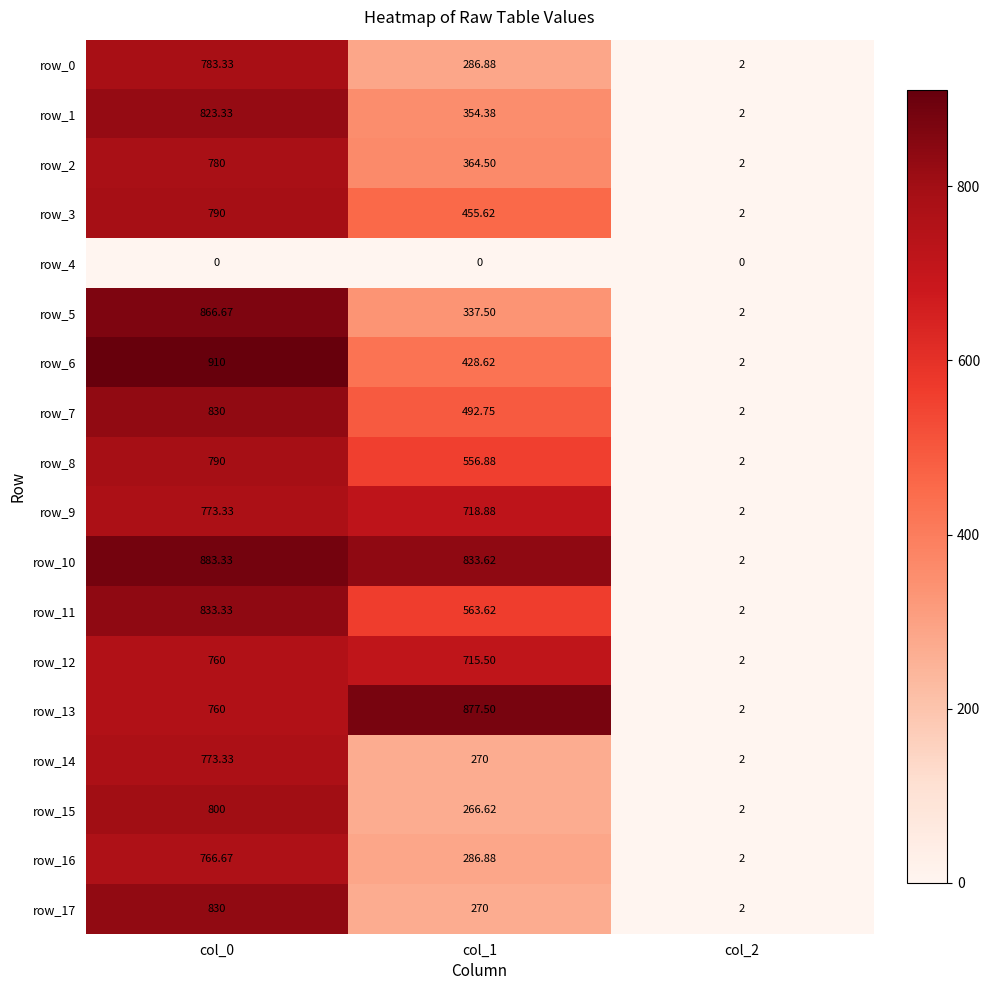

What is the total value across all series at col_0?

13753.3